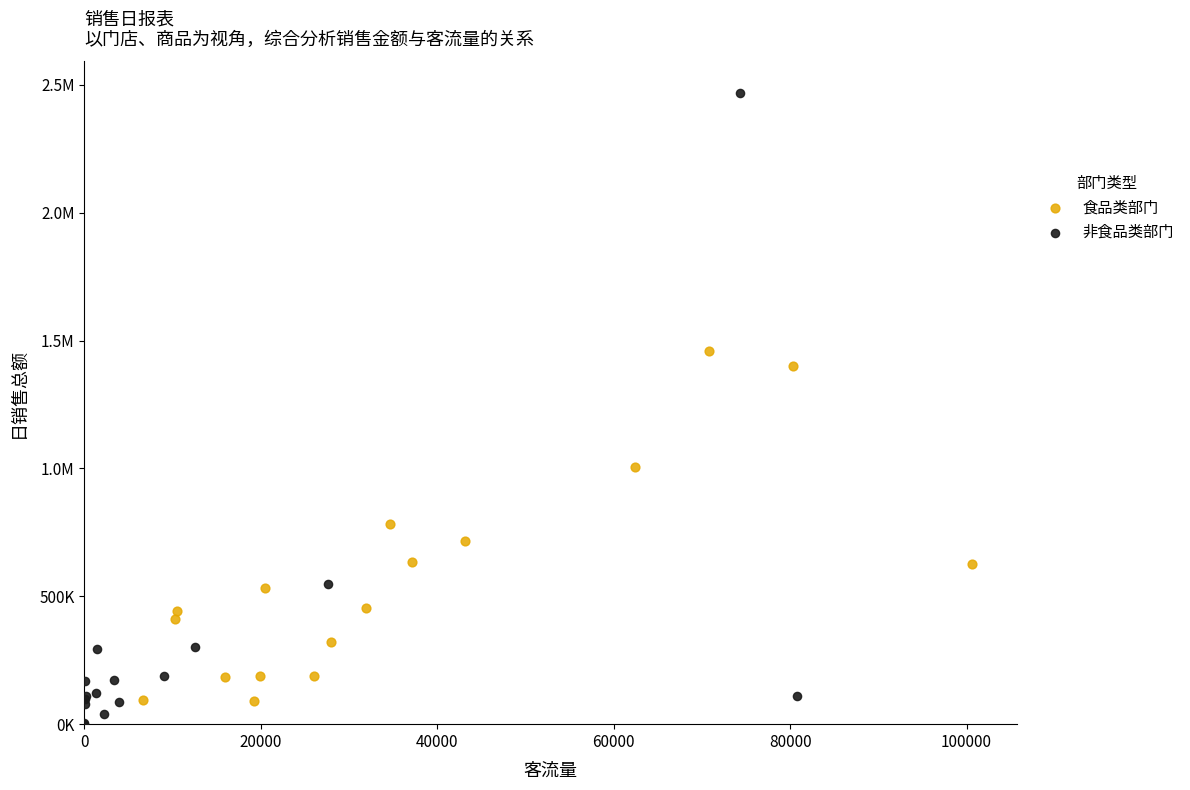

What are all the series names shown in the legend?

食品类部门, 非食品类部门